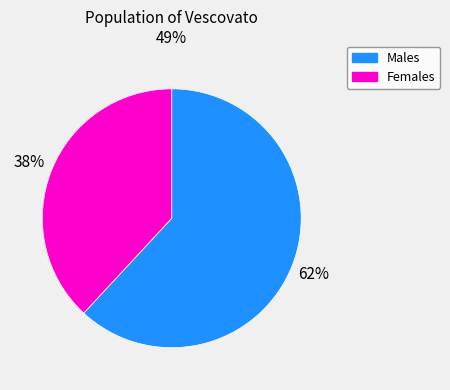

To the nearest percent, what portion does Females represent?

38%